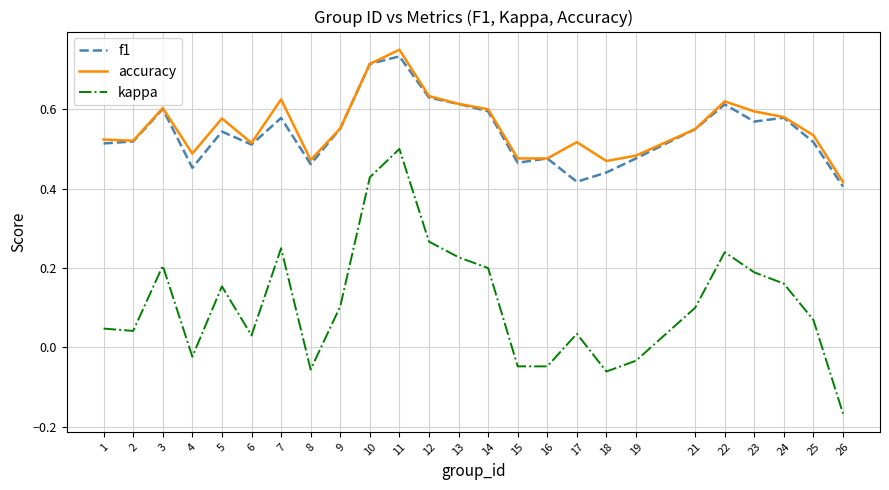

At which category does accuracy reach its first local peak?

3